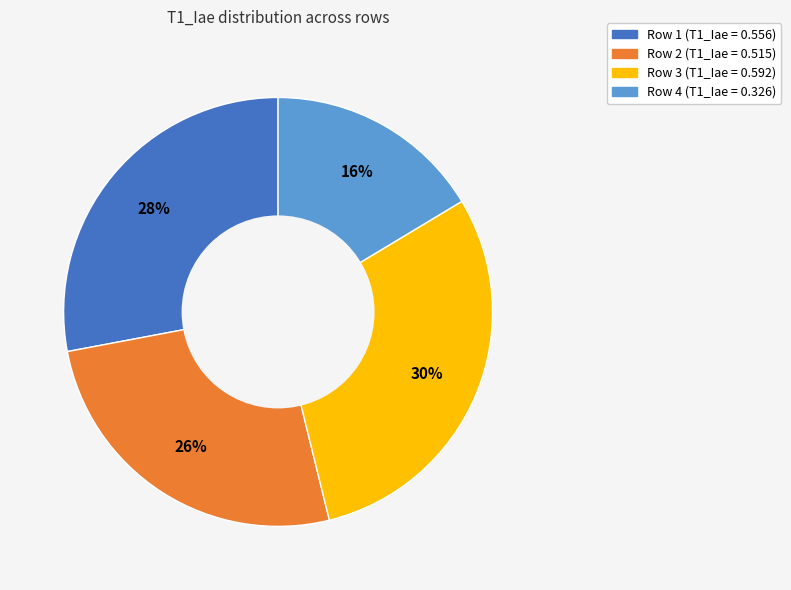

Count the number of slices in the pie.

4